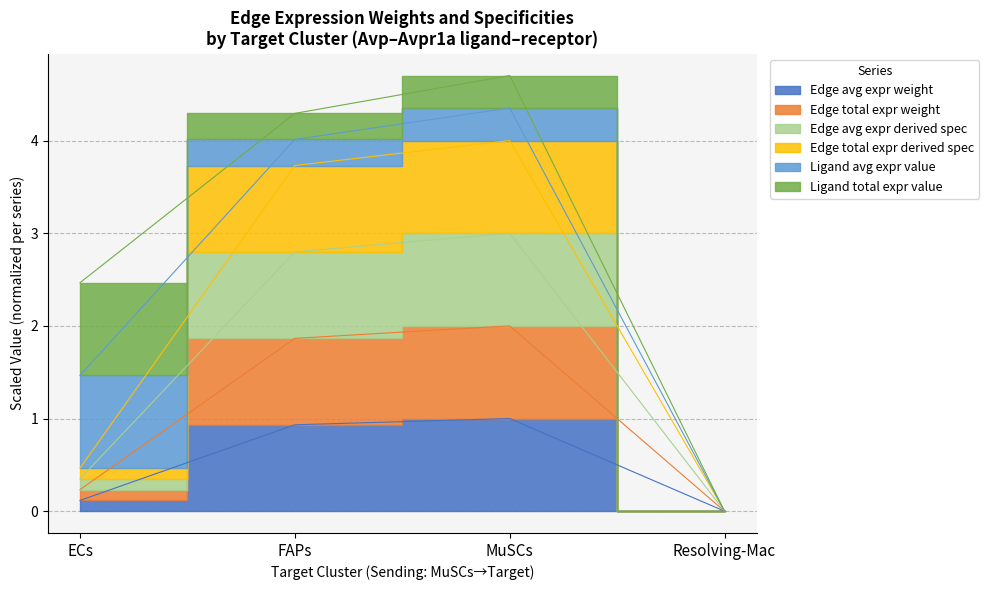

What is the label of the 4th point from the left?

Resolving-Mac